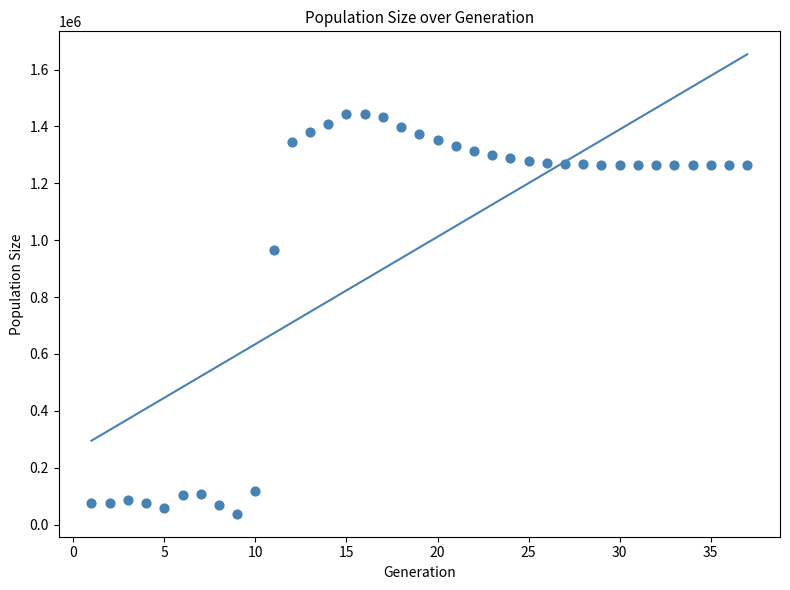

What Y value in the scatter plot is closest to 740849?

966105